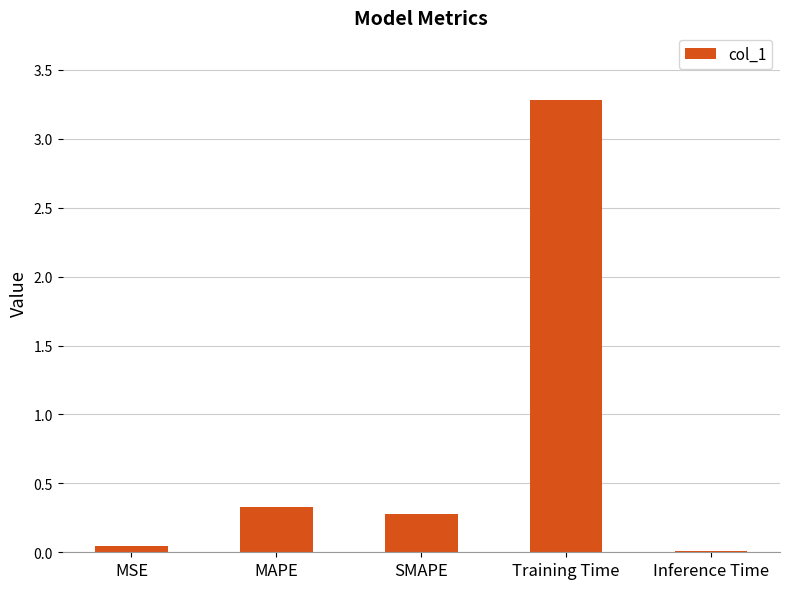

How many categories are shown in the chart?

5